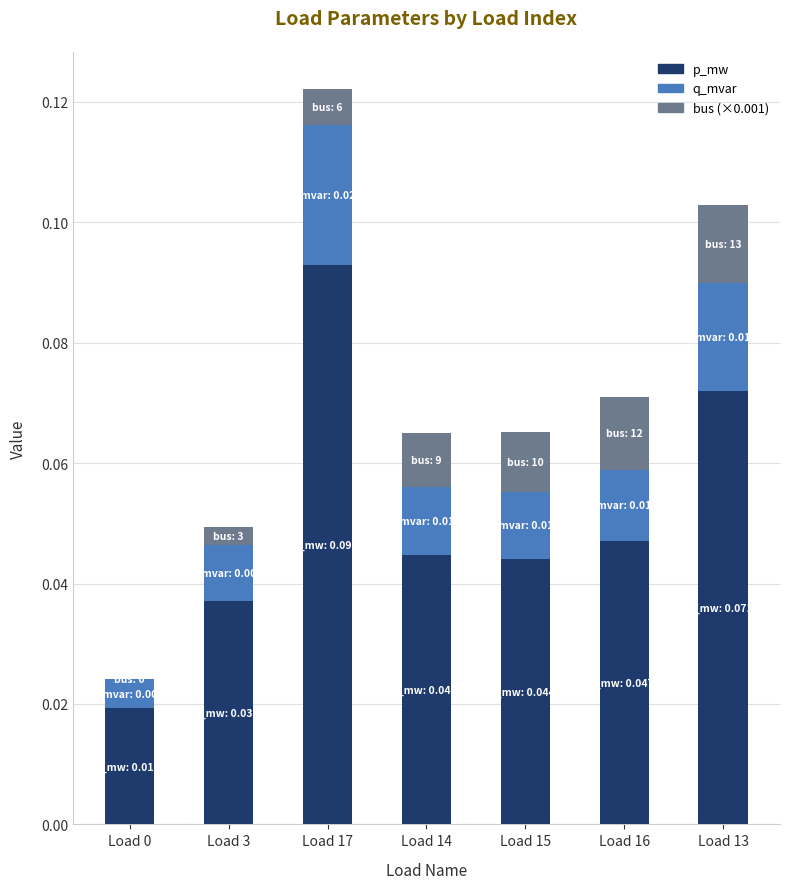

At which category is the sum across all series the highest?

Load 17